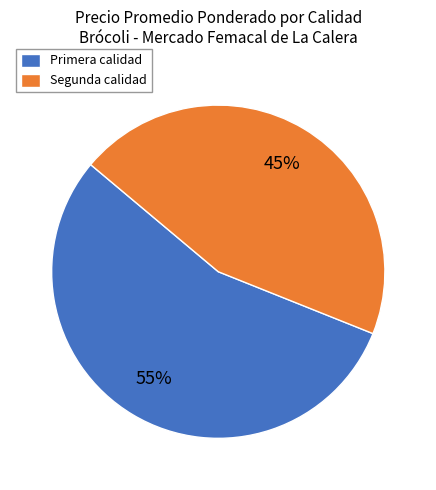

Is Segunda calidad the majority of the pie?

No